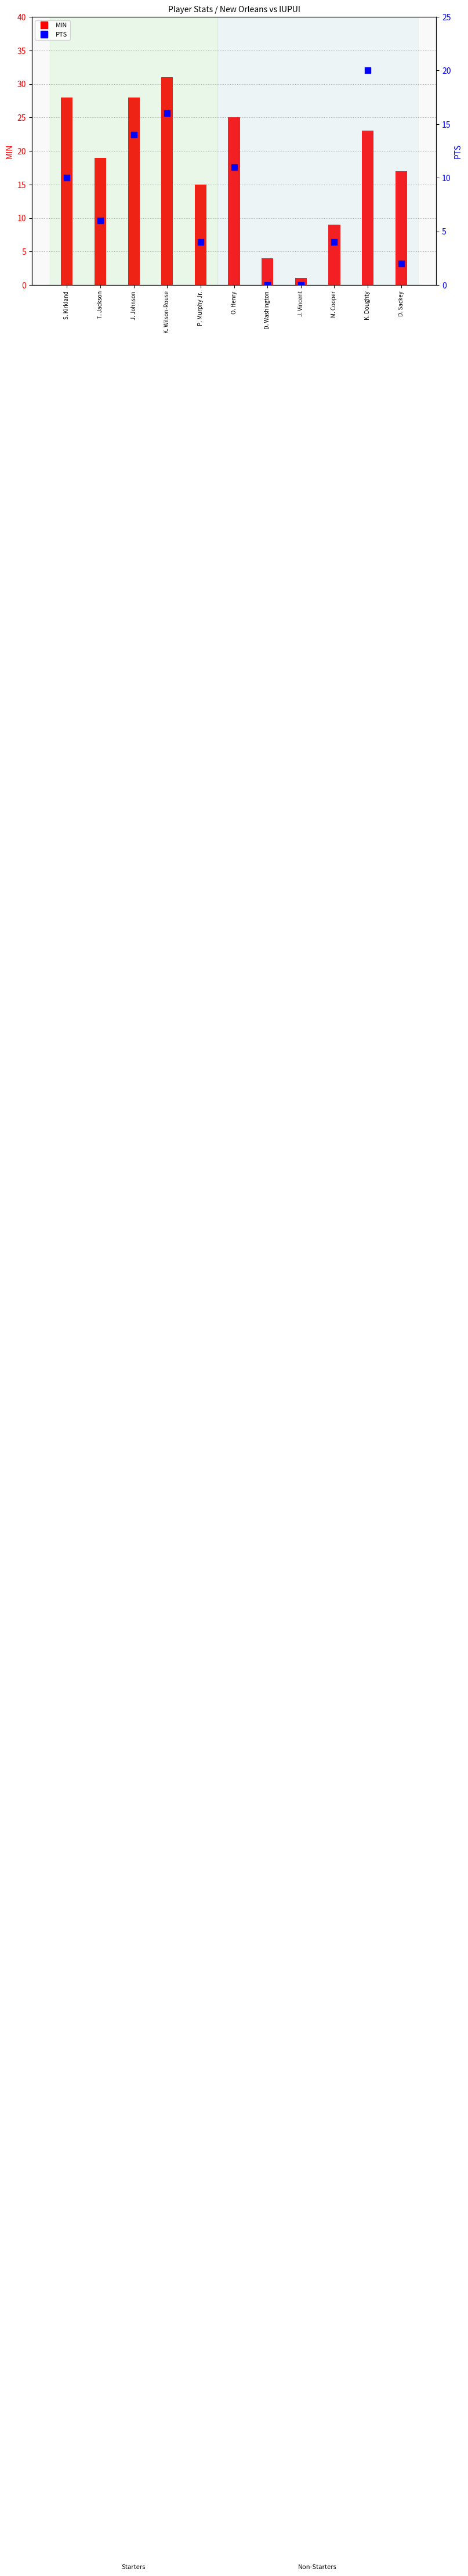

What is the total value across all series at K. Wilson-Rouse?

47